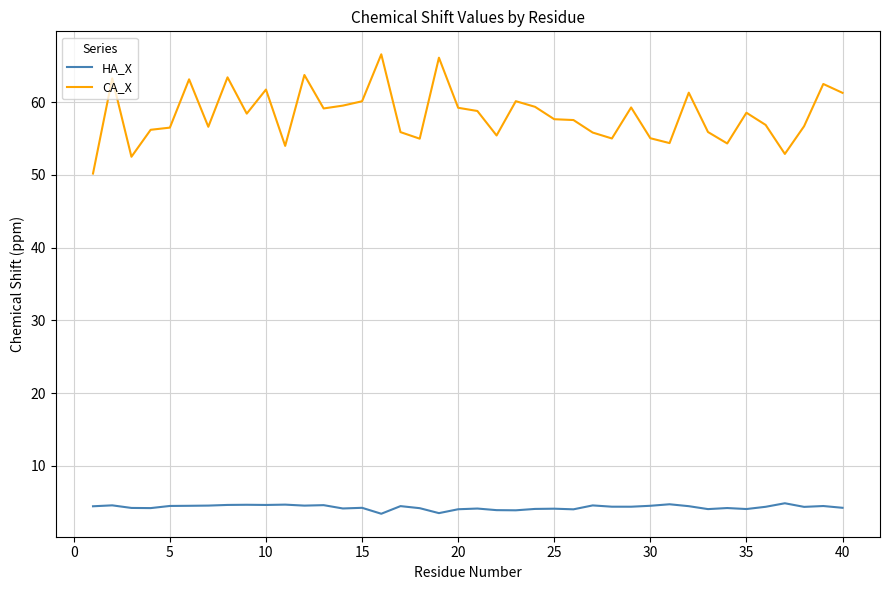

Which series has the largest total across all categories?

CA_X